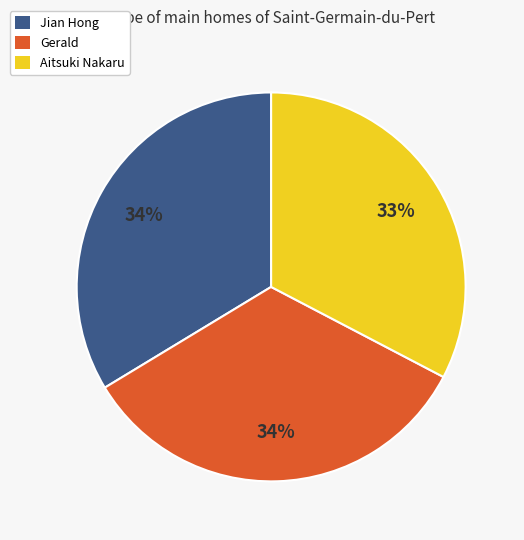

What percentage is the Jian Hong slice, to the nearest percent?

34%